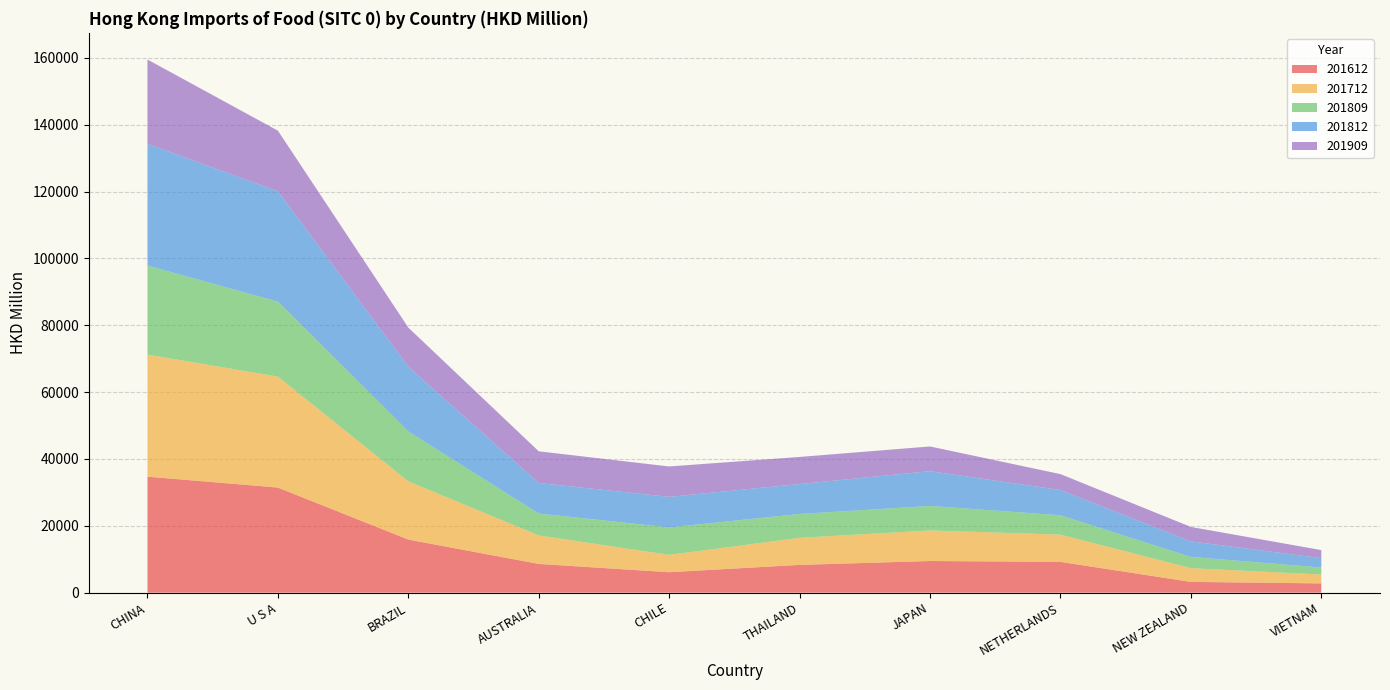

Reading left to right, what are all the values shown in this chart?

201612: CHINA=34706.4	U S A=31443.4	BRAZIL=15881.8	AUSTRALIA=8597.9	CHILE=6118.9	THAILAND=8308.6	JAPAN=9466.4	NETHERLANDS=9206.7	NEW ZEALAND=3221.0	VIETNAM=2774.9
201712: CHINA=36511.6	U S A=33200.4	BRAZIL=17413.6	AUSTRALIA=8523.0	CHILE=5188.9	THAILAND=8089.9	JAPAN=9138.1	NETHERLANDS=8147.8	NEW ZEALAND=4098.5	VIETNAM=2650.2
201809: CHINA=26632.2	U S A=22427.8	BRAZIL=14926.8	AUSTRALIA=6550.8	CHILE=8215.2	THAILAND=7142.3	JAPAN=7341.2	NETHERLANDS=5794.5	NEW ZEALAND=3360.4	VIETNAM=2095.9
201812: CHINA=36432.4	U S A=33014.2	BRAZIL=19384.5	AUSTRALIA=9141.9	CHILE=9133.6	THAILAND=8961.2	JAPAN=10399.0	NETHERLANDS=7543.9	NEW ZEALAND=4659.0	VIETNAM=2811.5
201909: CHINA=25235.7	U S A=18143.0	BRAZIL=11696.8	AUSTRALIA=9475.4	CHILE=9100.3	THAILAND=8103.4	JAPAN=7396.9	NETHERLANDS=4774.1	NEW ZEALAND=4321.1	VIETNAM=2401.5